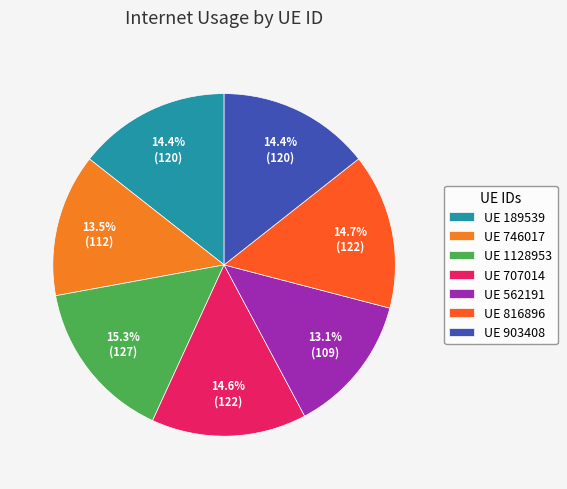

How many segments does this pie chart have?

7